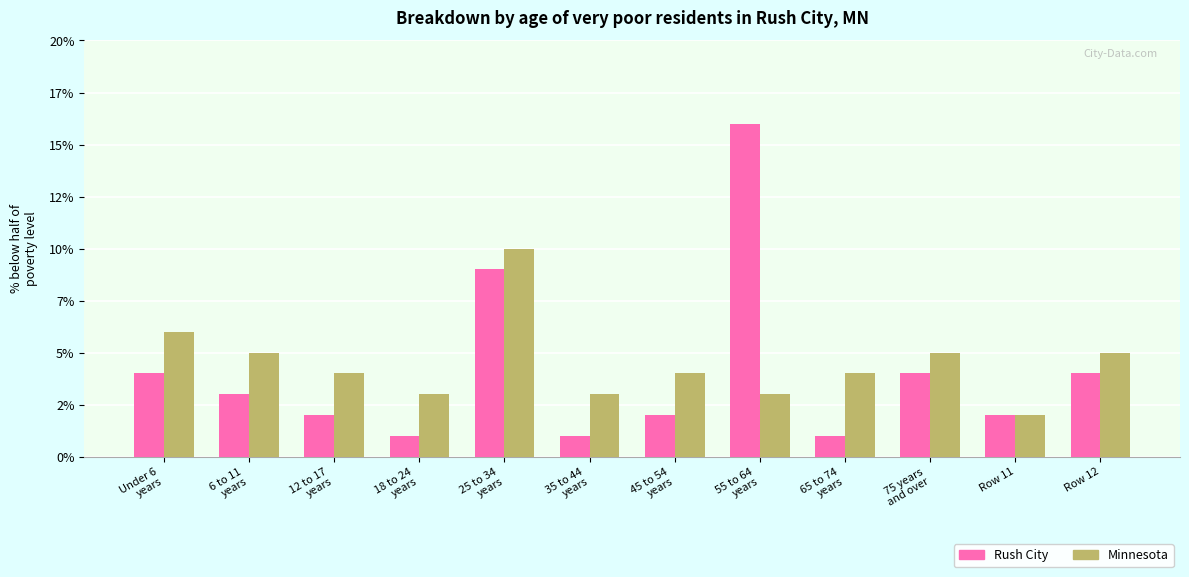

The Minnesota series shows 7 at 6 to 11
years. True or false?

False